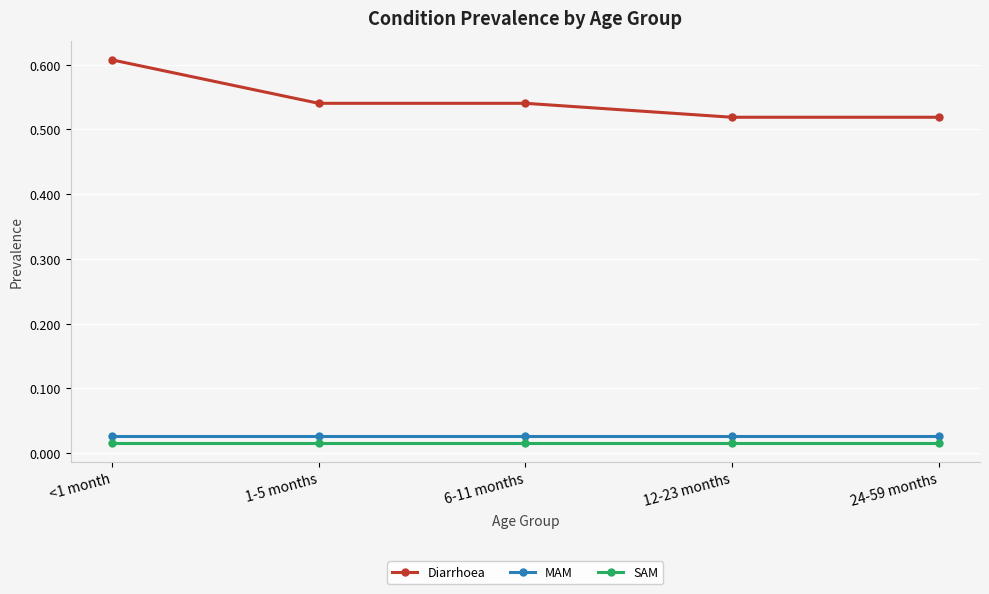

What position from the left is 12-23 months?

4